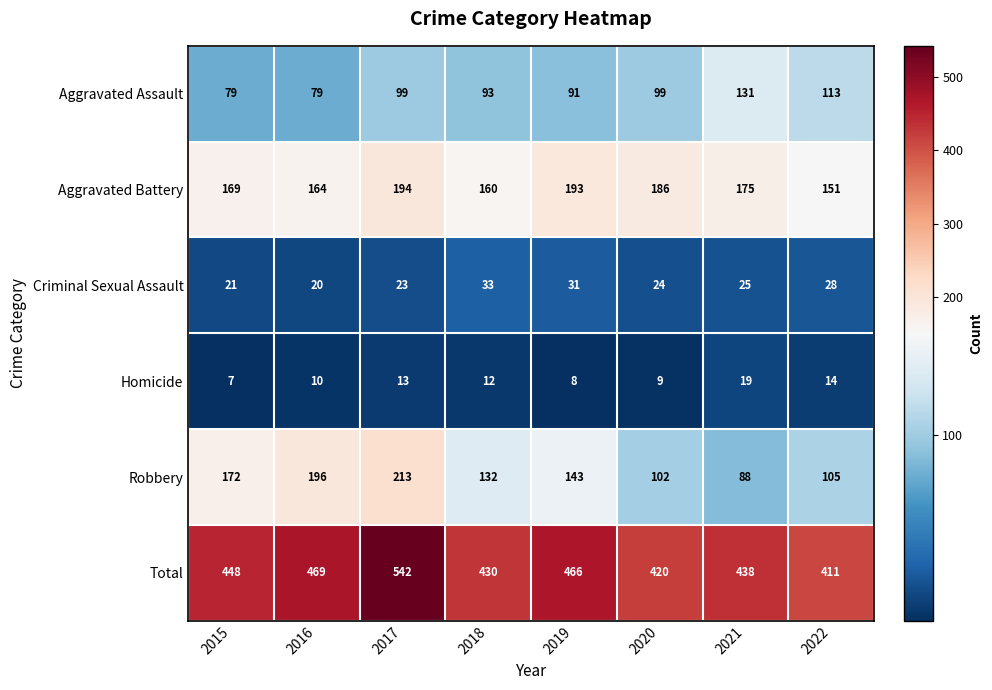

Read the Robbery value at 2017, to the nearest 5.

215